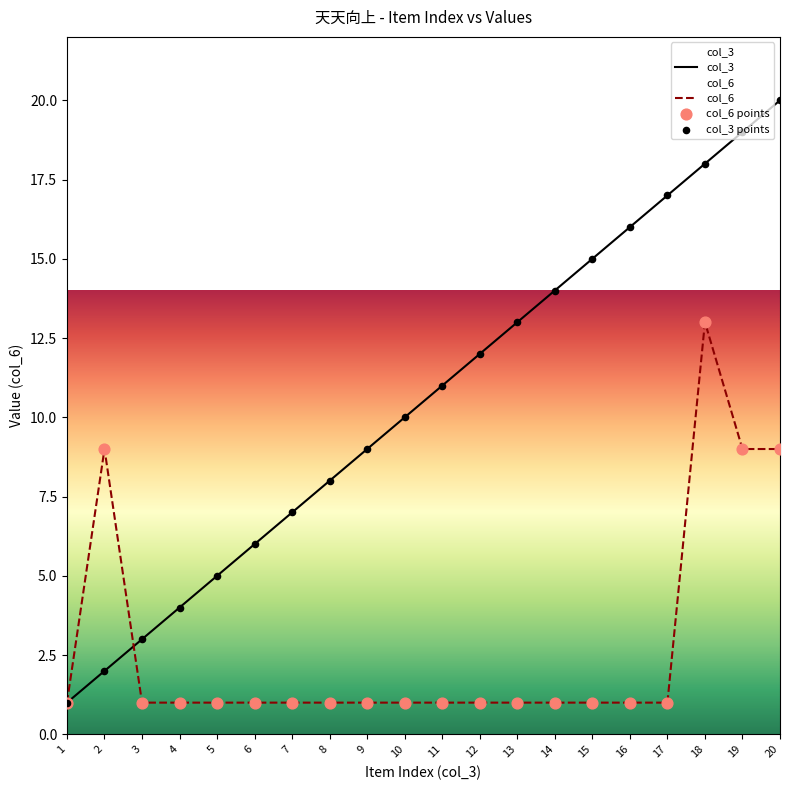

What are all the series names shown in the legend?

col_3, col_6, col_6 points, col_3 points